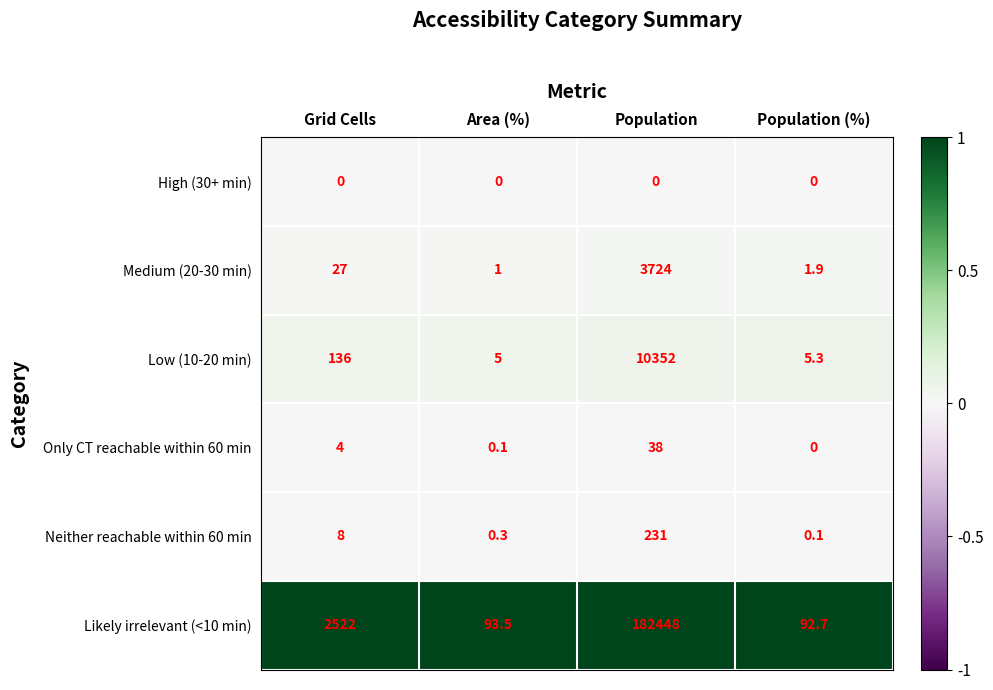

Which series has the widest spread of values?

Likely irrelevant (<10 min)